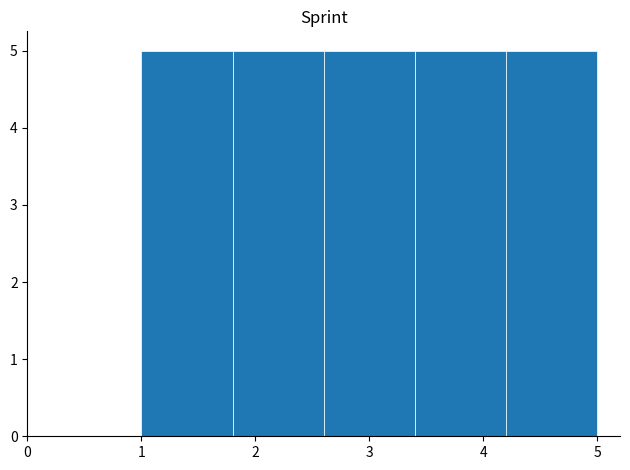

How tall is the bar that spans 4.2 to 5.0 on the x-axis? The values are not printed on the chart, so give them approximately, as read against the axis.

5